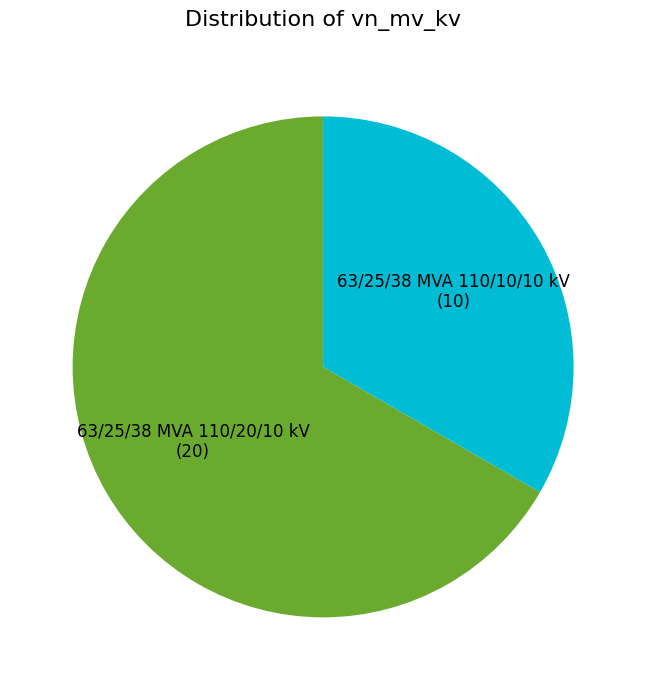

Between 63/25/38 MVA 110/20/10 kV and 63/25/38 MVA 110/10/10 kV, which is larger?

63/25/38 MVA 110/20/10 kV